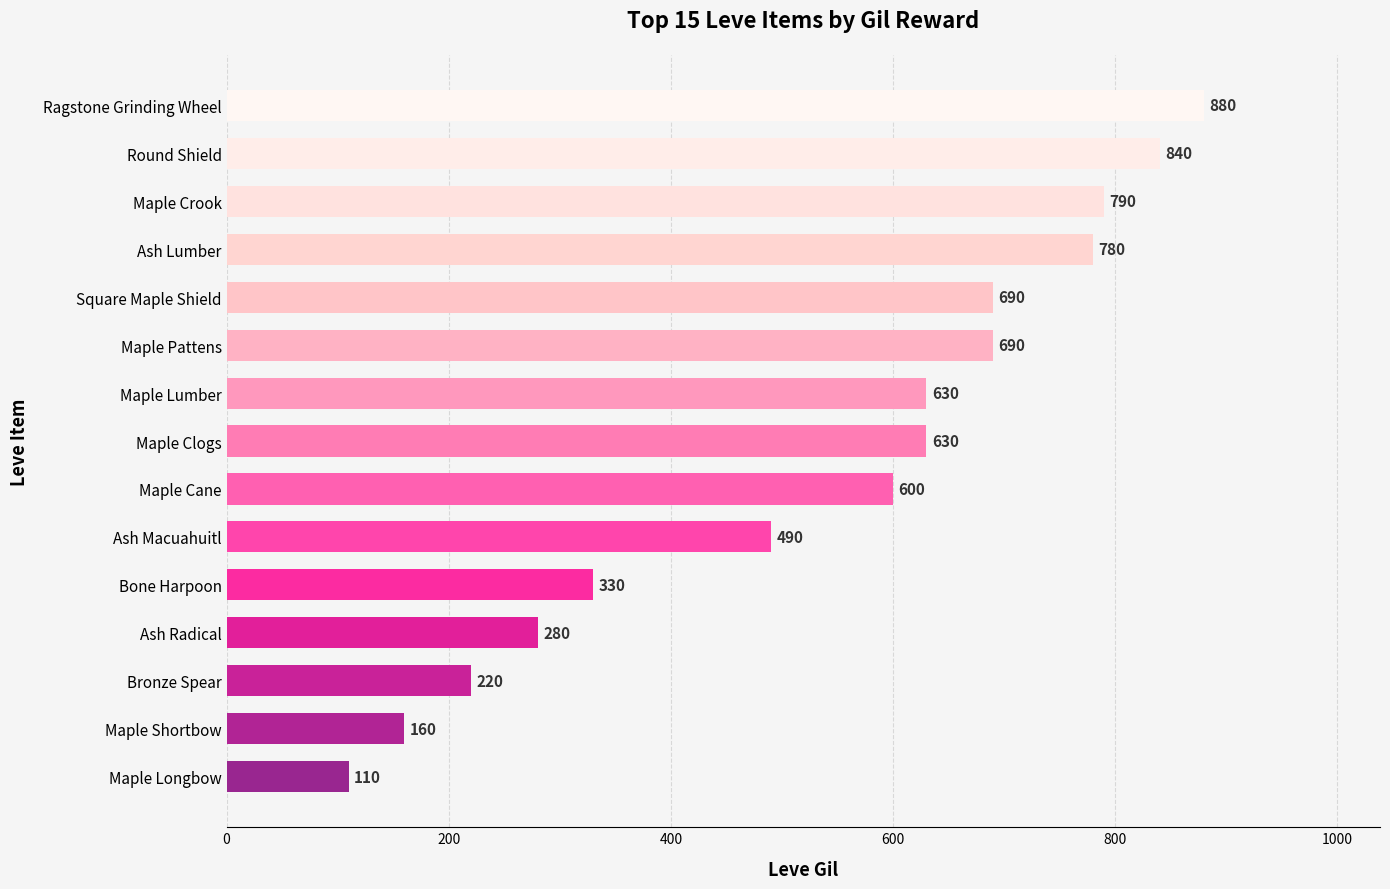

What is the maximum value shown in the chart?

880